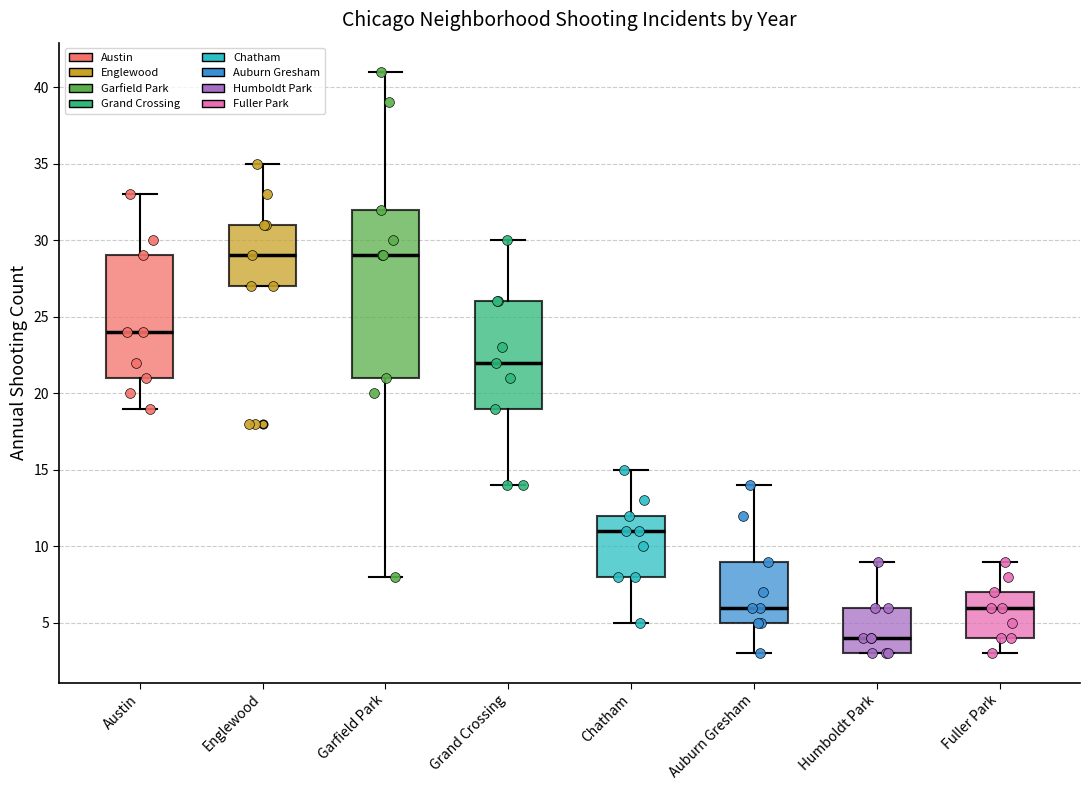

Reading left to right, transcribe this box plot: for each box, give where its median line is, the range the box spans, and where its two whiskers end, as read against the y-axis. The values are not printed on the chart, so give them approximately, as read against the axis.

Austin: median 24, box 21 to 29, whiskers 19 to 33
Englewood: median 29, box 27 to 31, whiskers 27 to 35
Garfield Park: median 29, box 21 to 32, whiskers 8 to 41
Grand Crossing: median 22, box 19 to 26, whiskers 14 to 30
Chatham: median 11, box 8 to 12, whiskers 5 to 15
Auburn Gresham: median 6, box 5 to 9, whiskers 3 to 14
Humboldt Park: median 4, box 3 to 6, whiskers 3 to 9
Fuller Park: median 6, box 4 to 7, whiskers 3 to 9